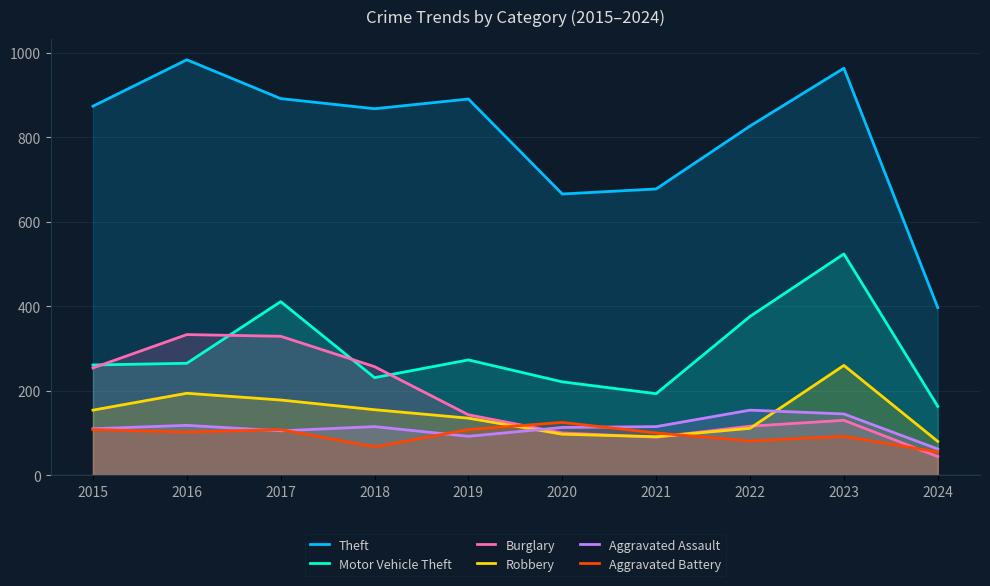

After their last crossing, which series has the higher values: Burglary or Aggravated Assault?

Aggravated Assault